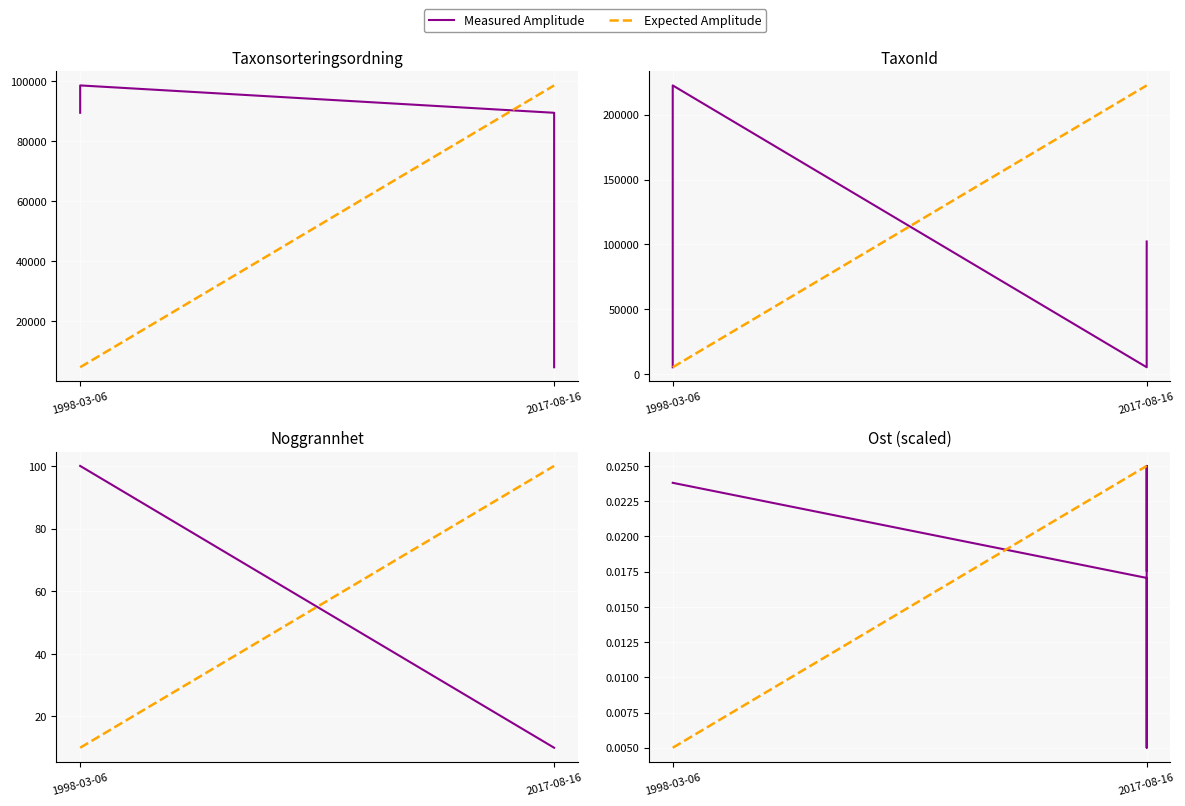

How many intersections are there between TaxonId and Taxonsorteringsordning?

3